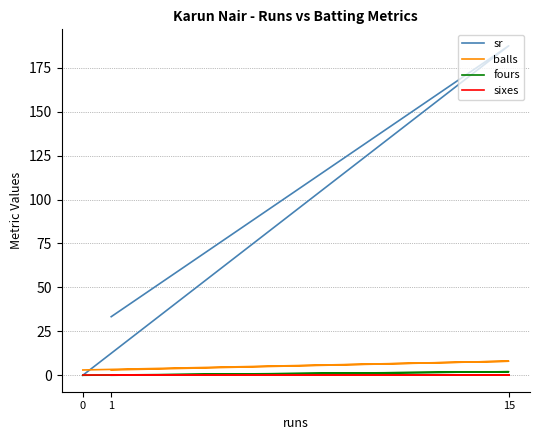

Which series has the widest spread of values?

sr